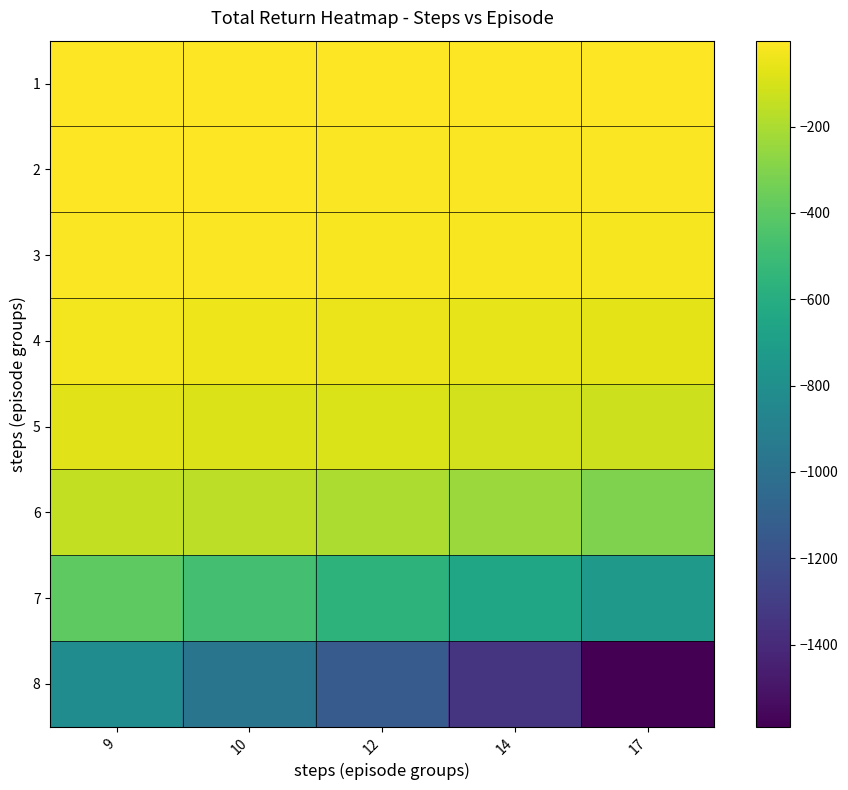

At 10, list the series in order from smallest to largest.

8, 7, 6, 5, 4, 3, 2, 1